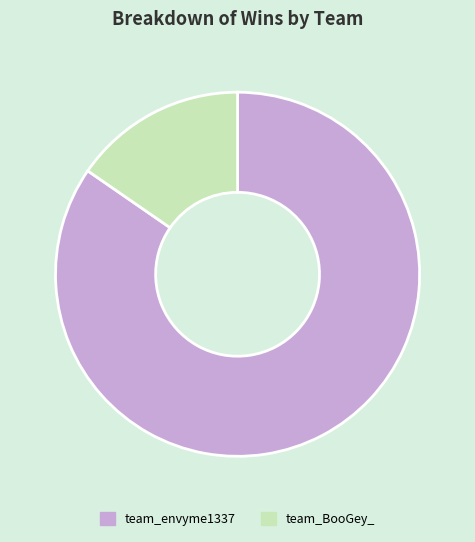

Is it true that team_envyme1337 is 92% of the pie?

False